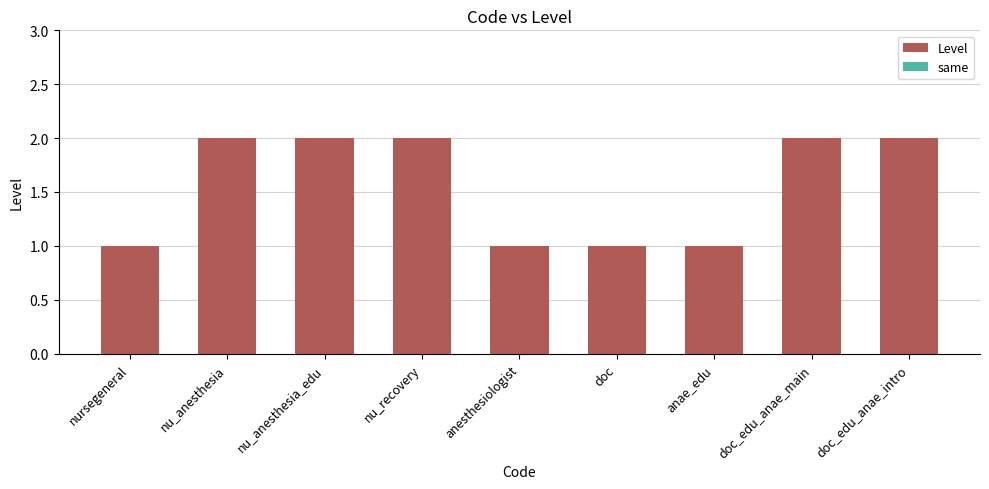

What is the sum of all values?

14